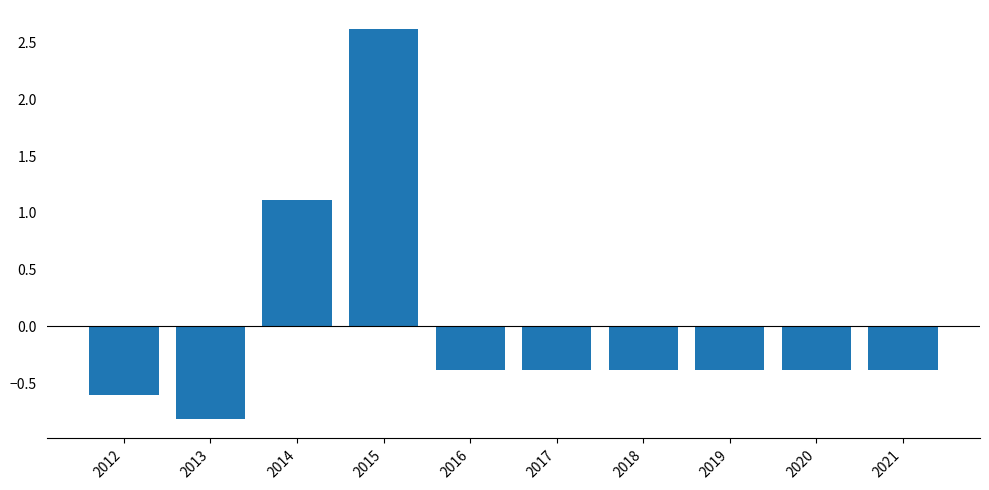

Are the bars horizontal?

No